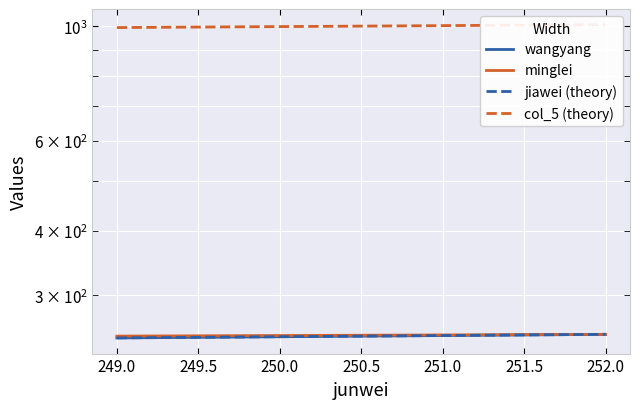

What is the sum of the wangyang values at 249.0 and 252.0?

500